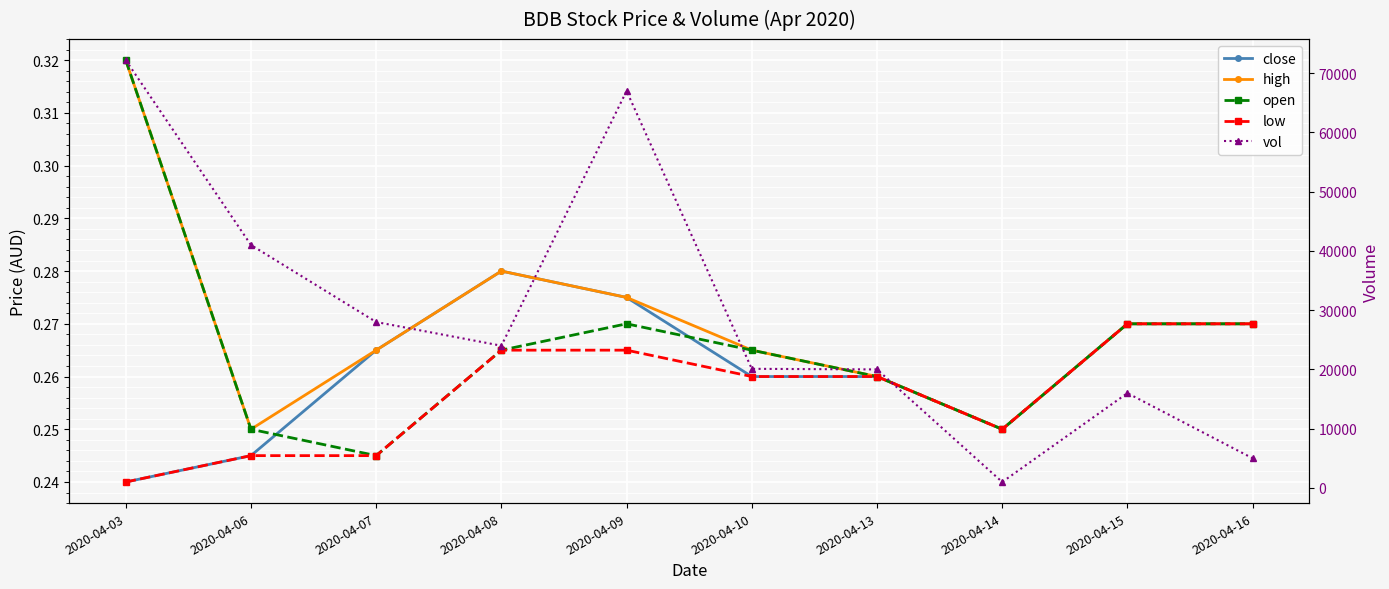

Does the chart display data point markers on the line(s)?

Yes